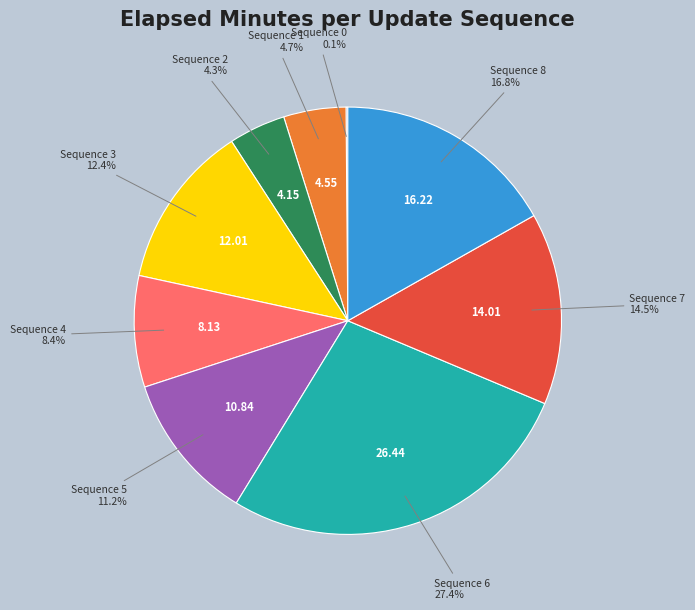

Does any single category account for the majority?

No